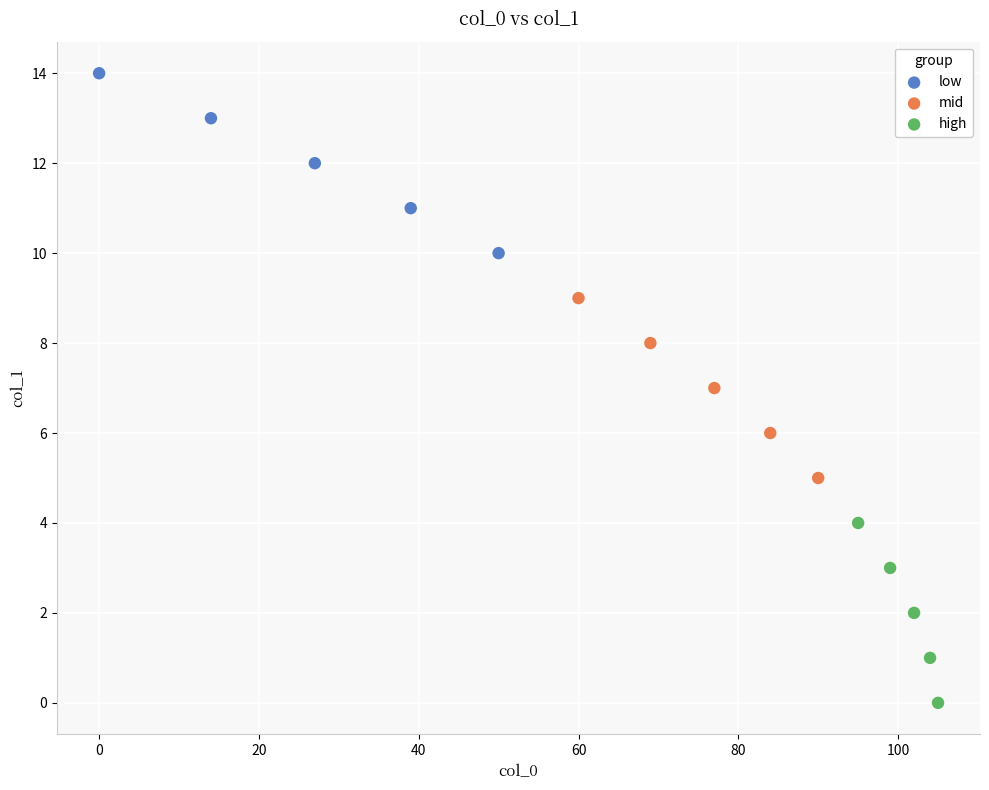

Which series reaches the maximum Y coordinate?

low